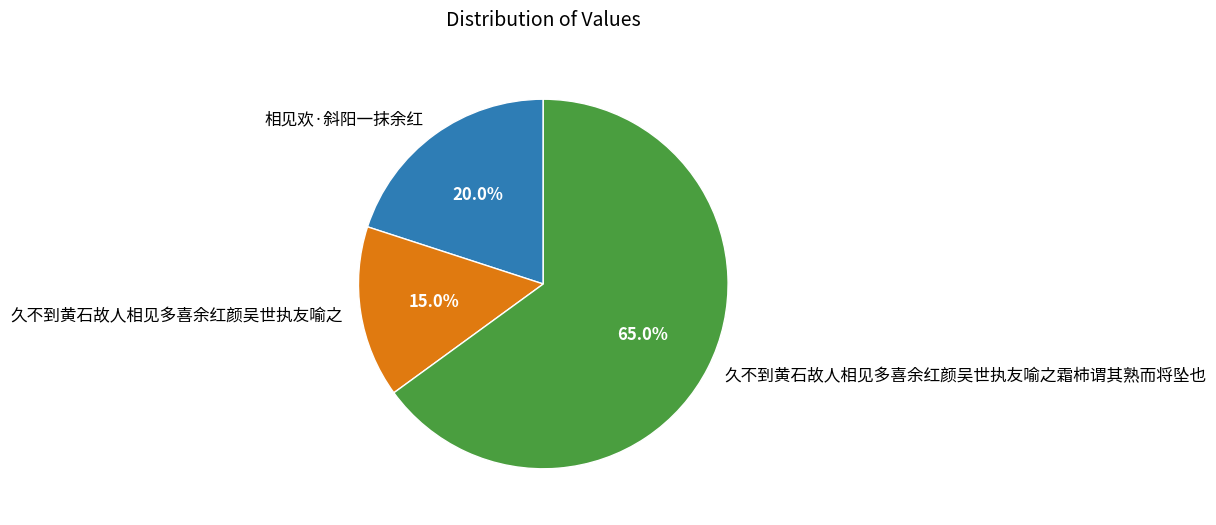

To the nearest percent, what is the average slice percentage?

33%